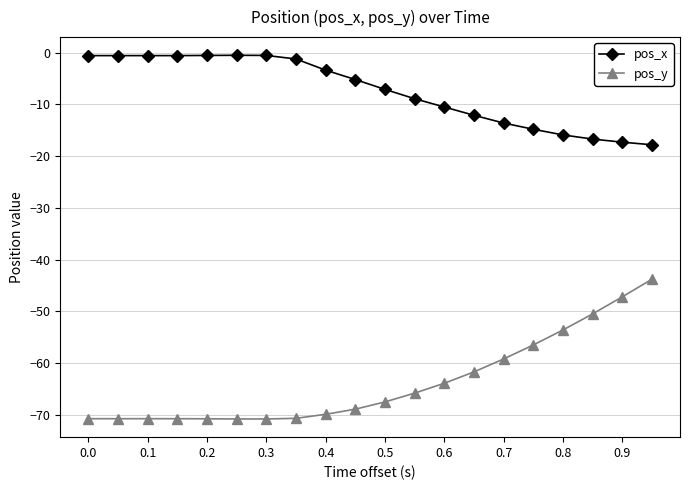

What is the average value of the pos_y series?

-63.7